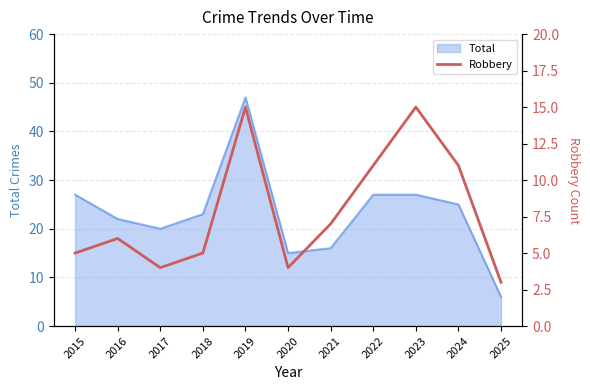

Where is the first local minimum?

2017